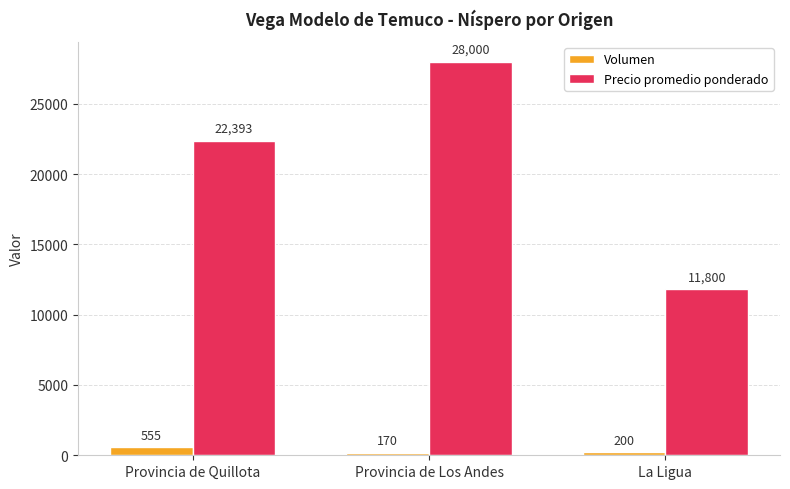

How many series are shown in this chart?

2